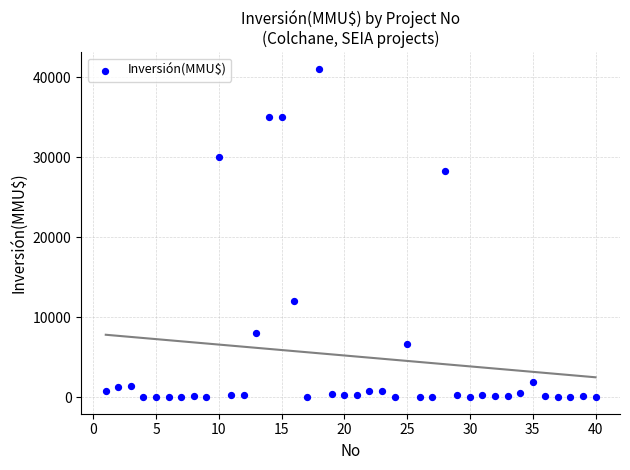

What is the range of X values (max minus min)?

39